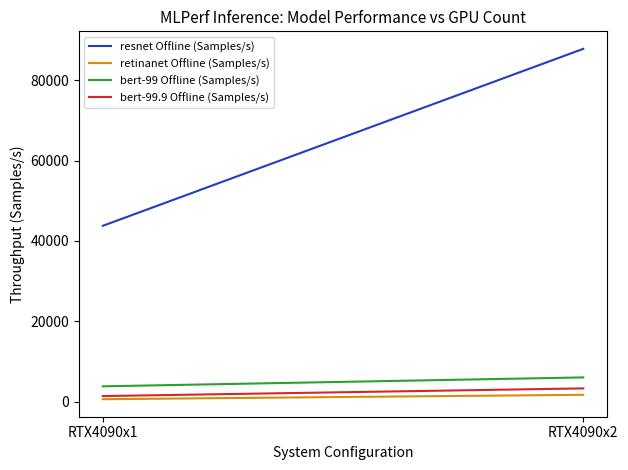

Which label corresponds to the largest value in the chart?

RTX4090x2